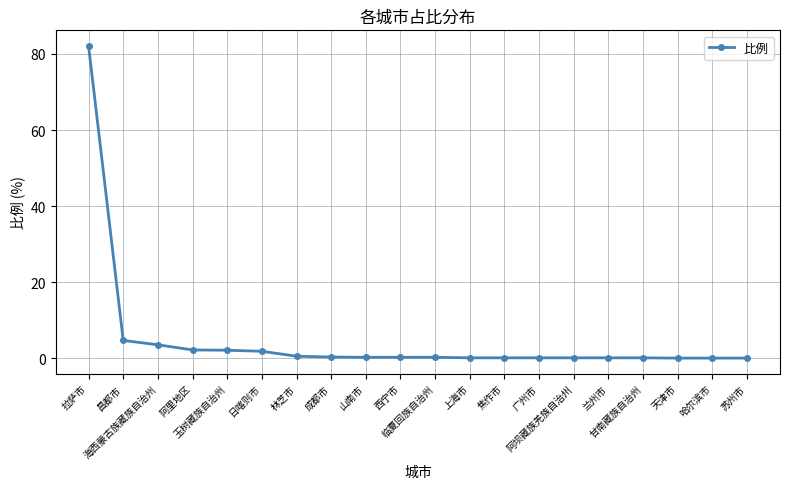

How many lines are shown in the chart?

1